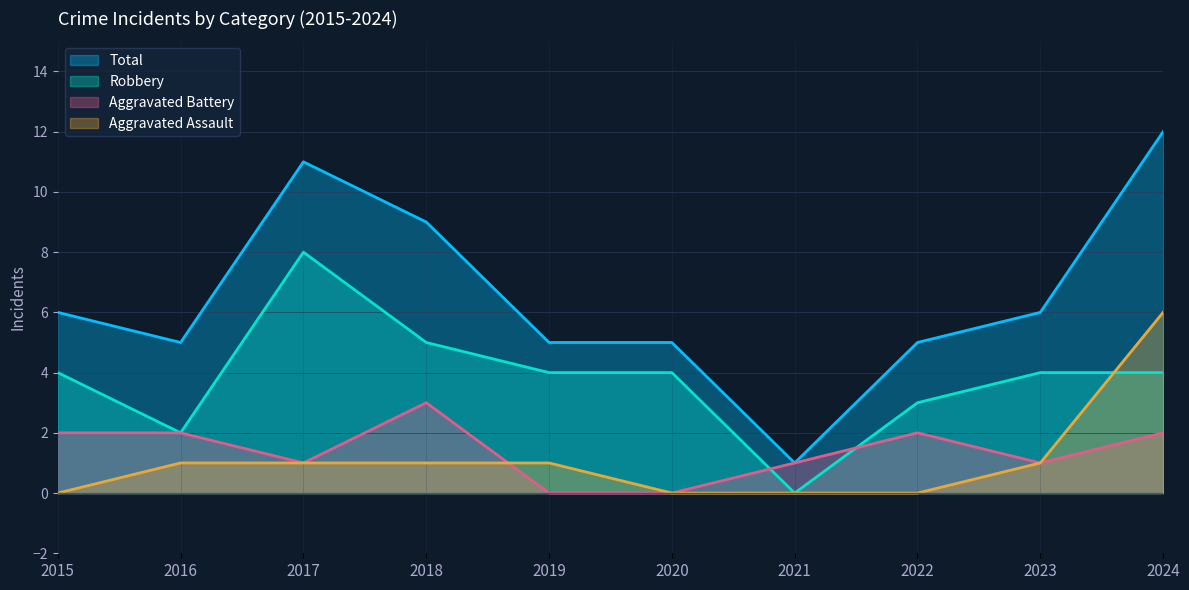

True or false: Robbery has a value of 4 at 2015.

True